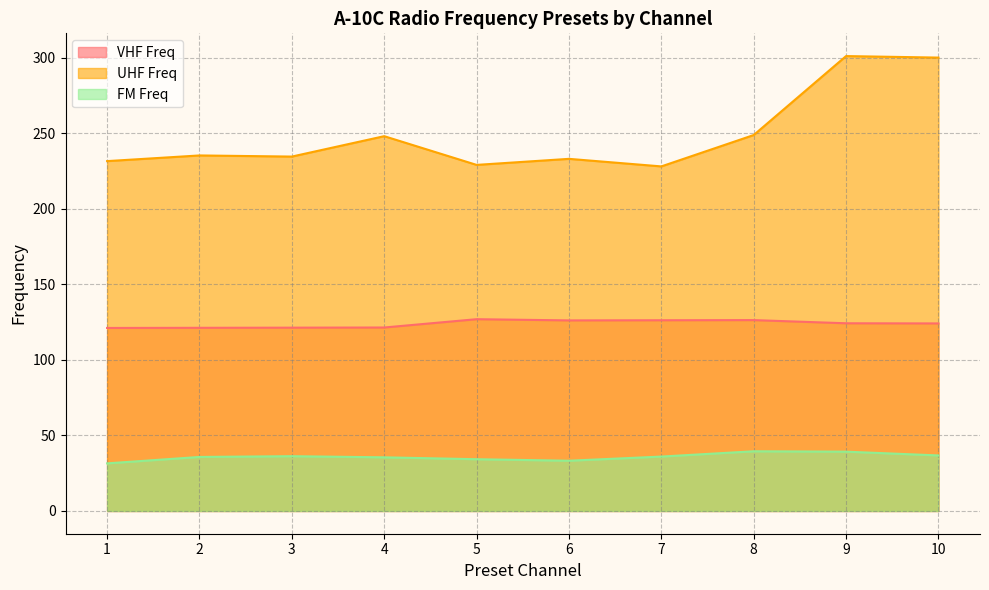

What is the sum of the UHF Freq values at 3 and 6?

467.5